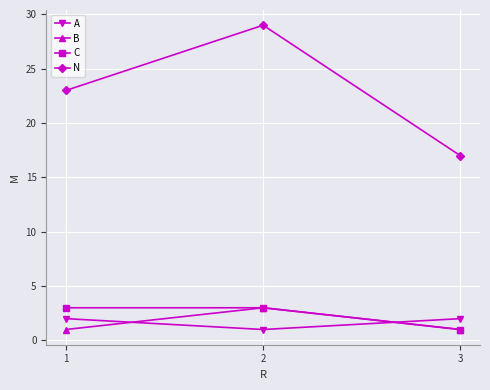

What is the maximum value for C?

3